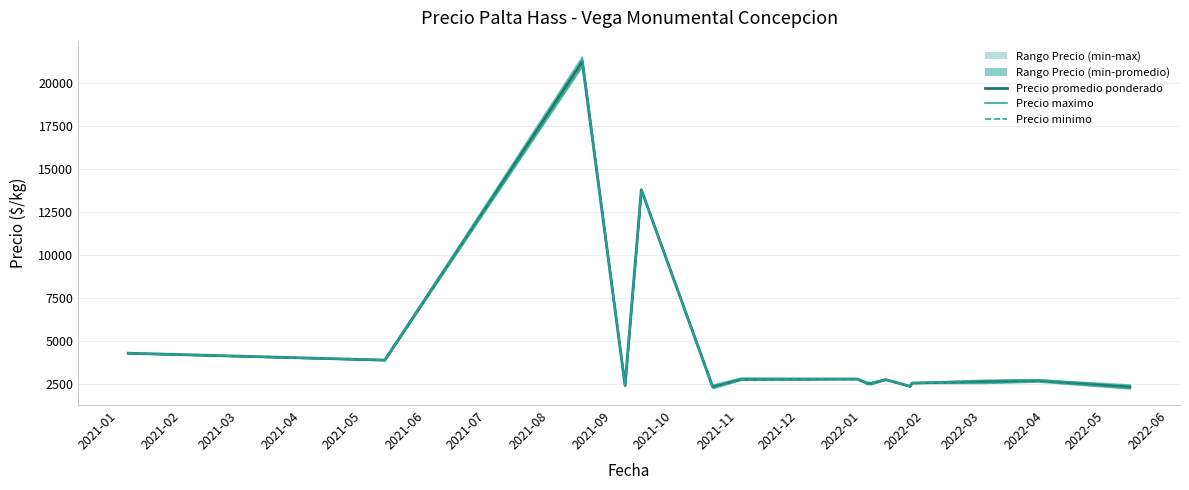

What is the value of the Precio minimo point at the 10th from the left?

2500.0